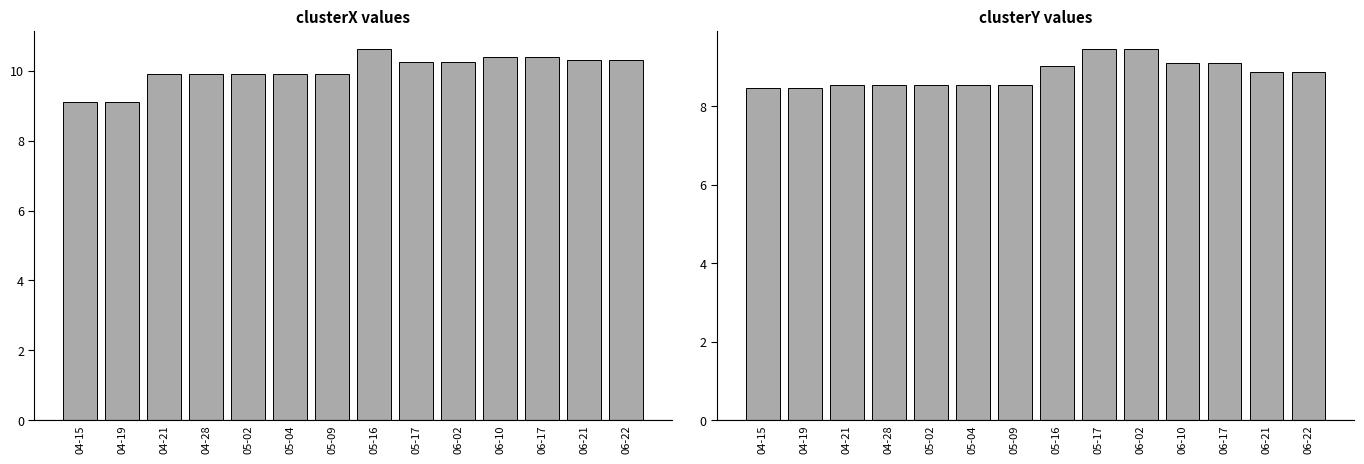

Reading left to right, what are all the values shown in this chart?

clusterX: 04-15=9.1	04-19=9.1	04-21=9.9	04-28=9.9	05-02=9.9	05-04=9.9	05-09=9.9	05-16=10.6	05-17=10.2	06-02=10.2	06-10=10.4	06-17=10.4	06-21=10.3	06-22=10.3
clusterY: 04-15=8.5	04-19=8.5	04-21=8.5	04-28=8.5	05-02=8.5	05-04=8.5	05-09=8.5	05-16=9.0	05-17=9.5	06-02=9.5	06-10=9.1	06-17=9.1	06-21=8.9	06-22=8.9